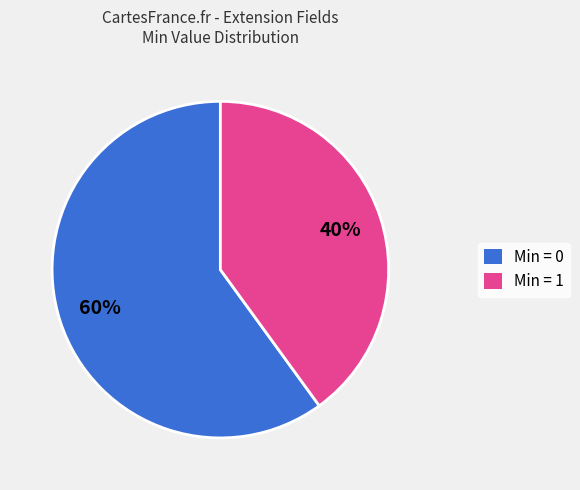

How many slices are in this pie chart?

2